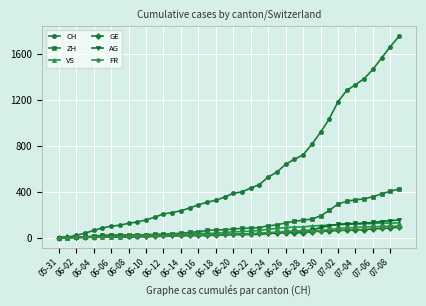

What is the maximum value shown in the chart?

1754